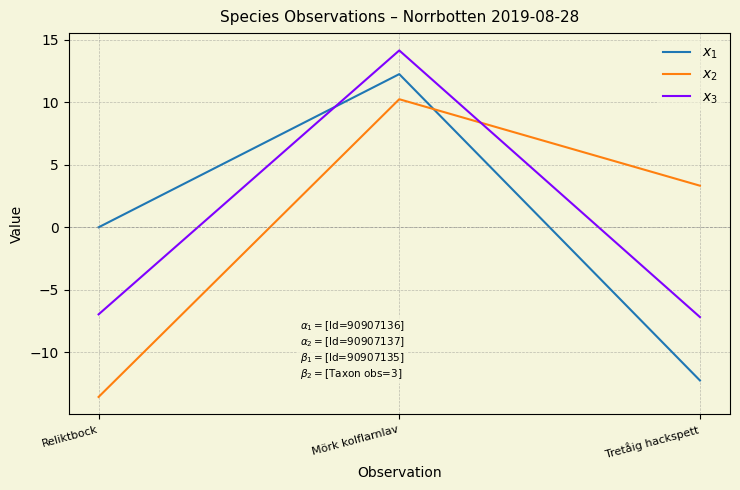

What is the difference between the $x_3$ values at Mörk kolflarnlav and Tretåig hackspett?

21.3